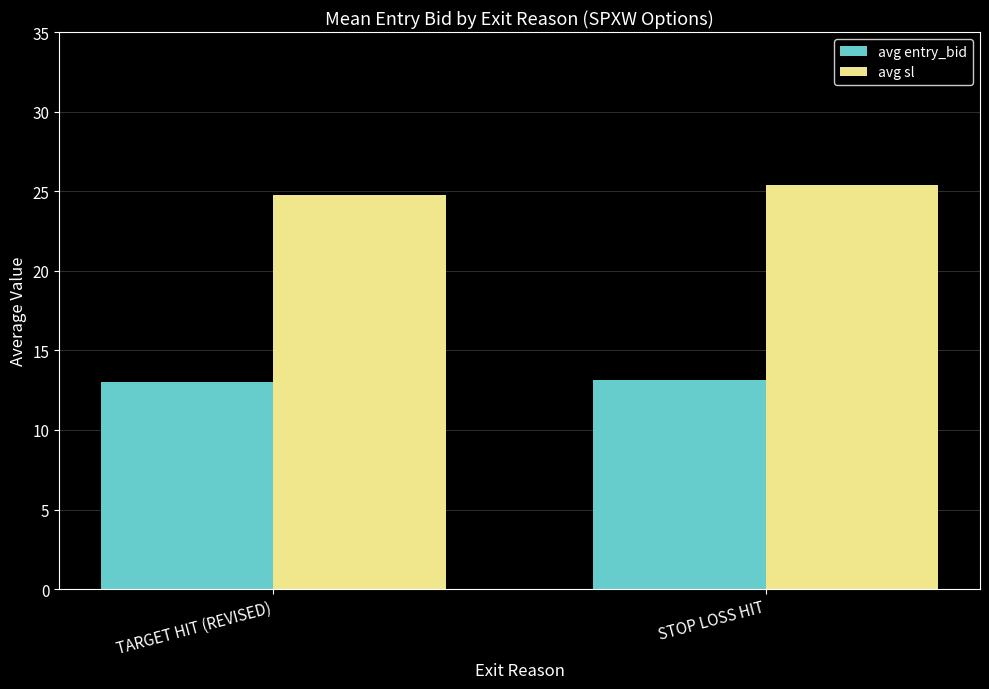

How many data points in avg entry_bid are less than 13?

1